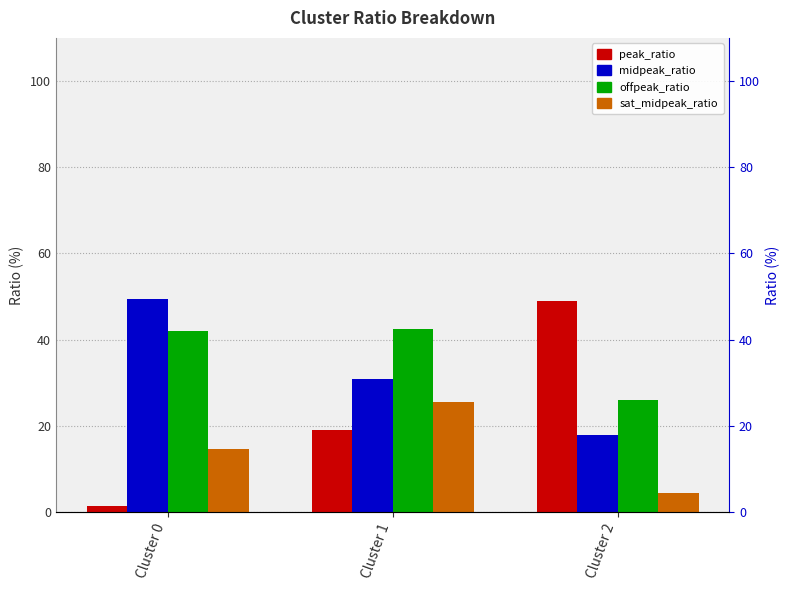

Where is peak_ratio nearest to the value 25?

Cluster 1